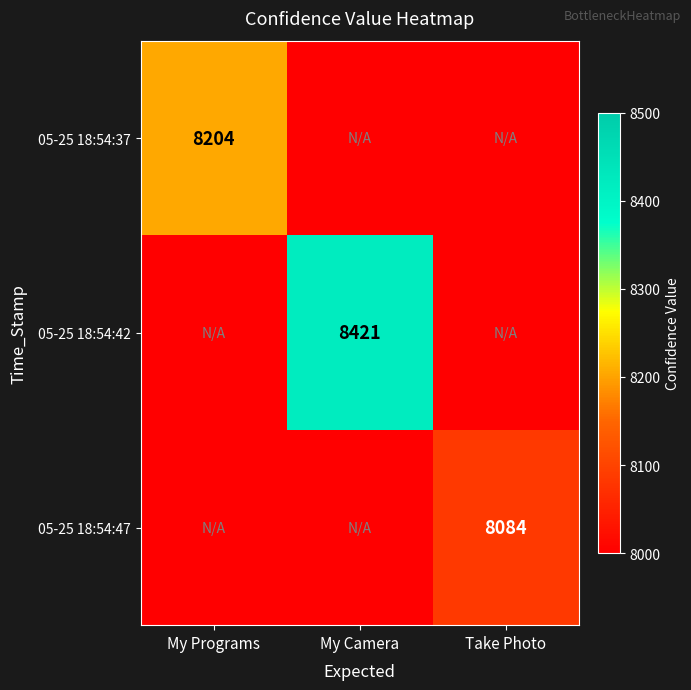

Is the value of 05-25 18:54:47 at Take Photo greater than the value of 05-25 18:54:37 at My Programs?

No